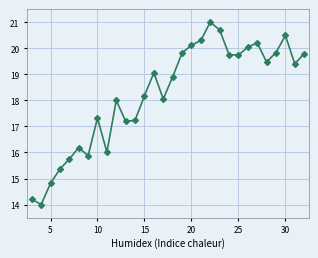

What is the difference between the maximum and minimum values?

7.0